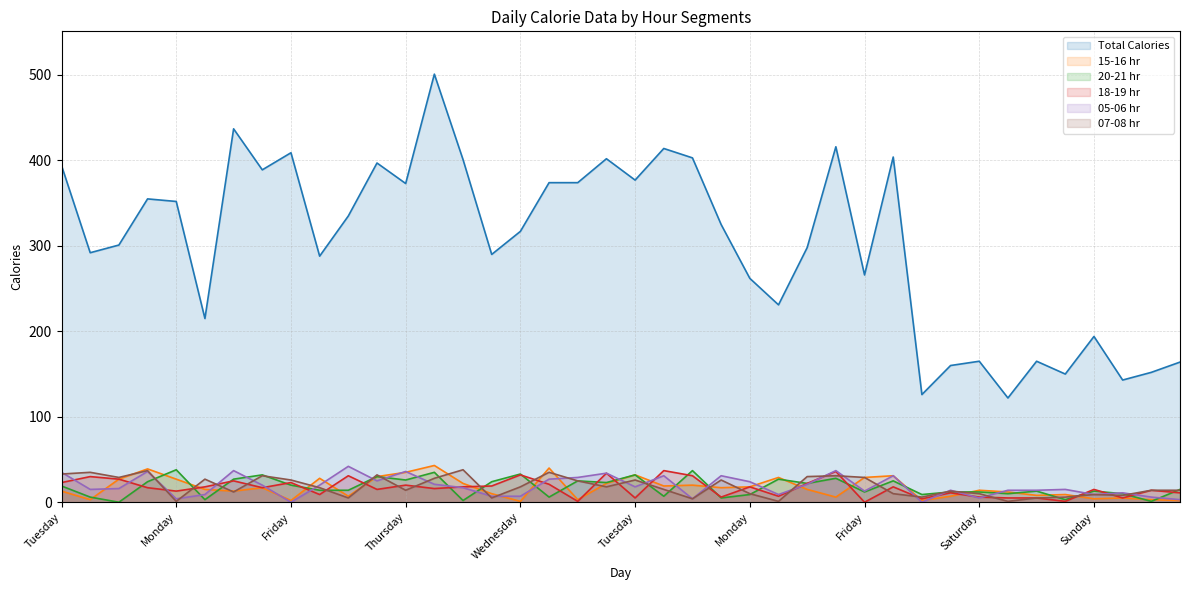

What is the label of the 37th point from the right?

Friday